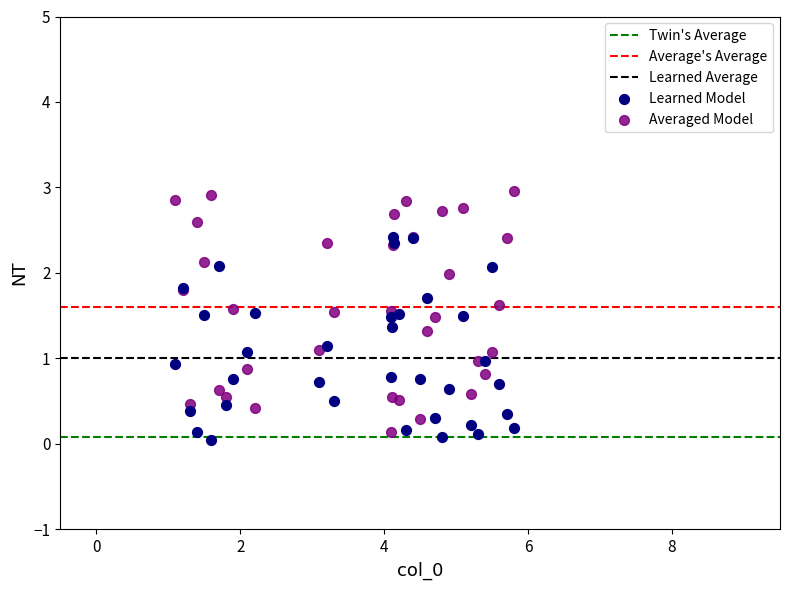

Which series has the widest spread of Y values?

Averaged Model